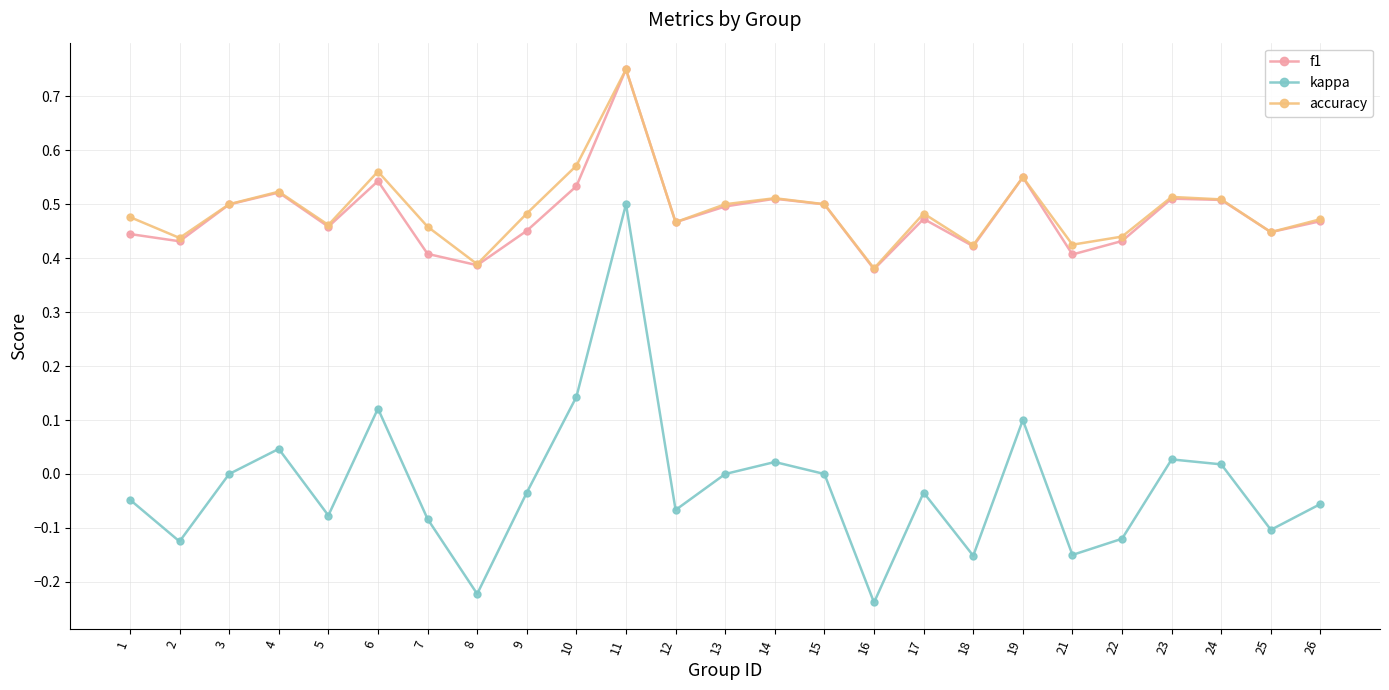

At which category is the sum across all series the highest?

11